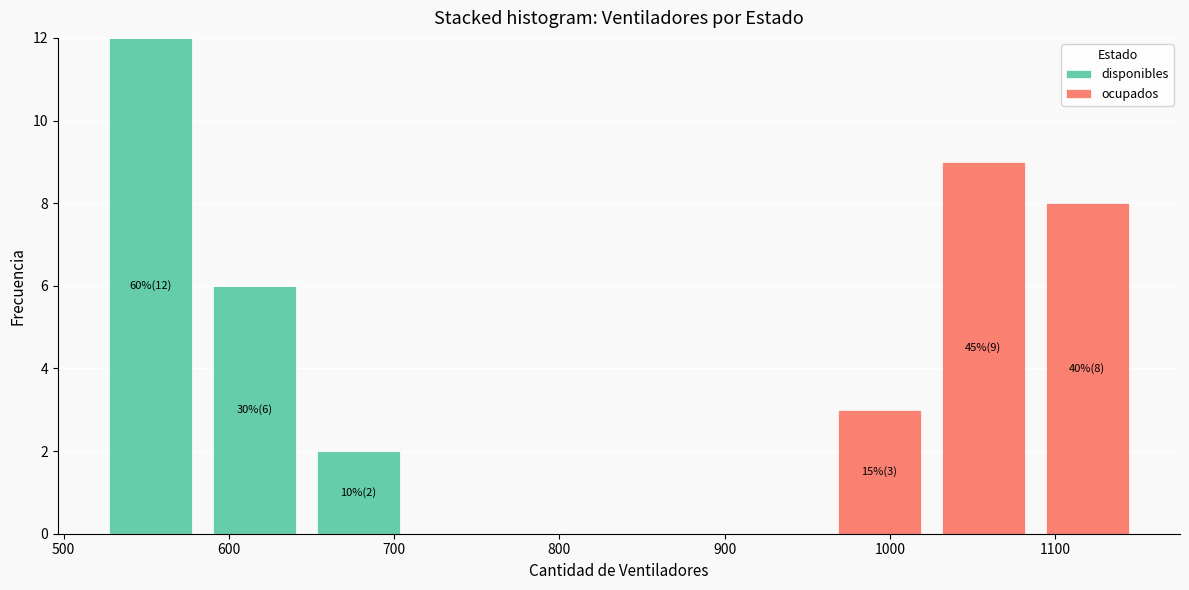

Which range on the x-axis has the tallest stacked bar (by total height)?

521 to 584